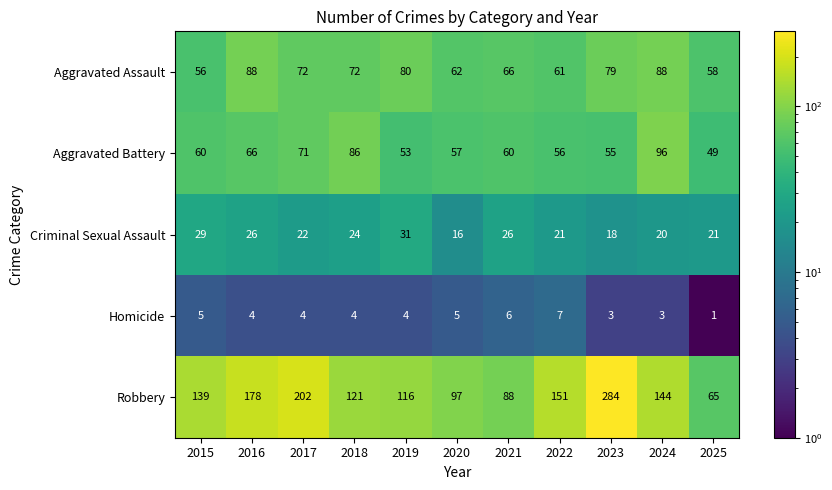

What is the maximum value for Homicide?

7